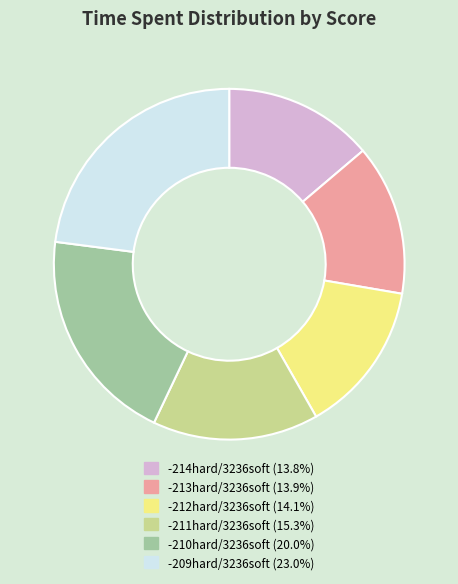

Is there any slice that represents more than half of the pie?

No